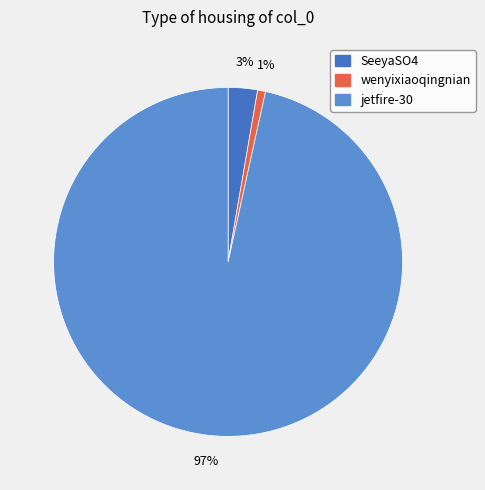

Count the number of slices in the pie.

3